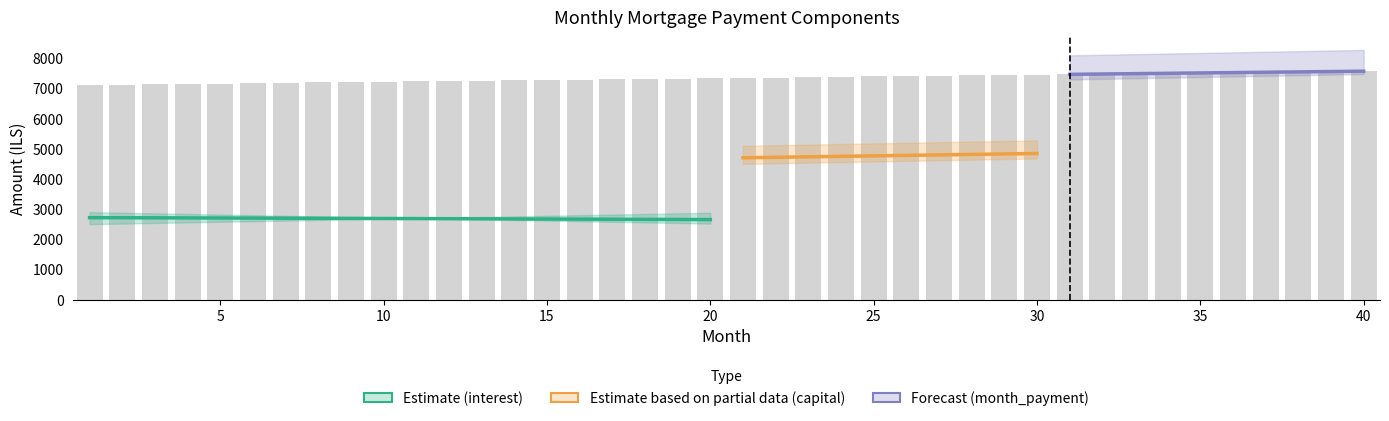

Are the bars horizontal?

No